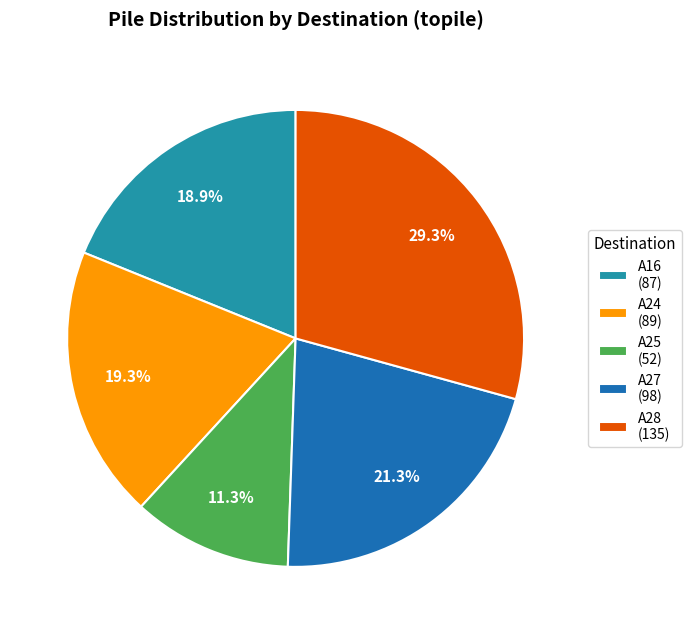

Which slice is the smallest?

A25